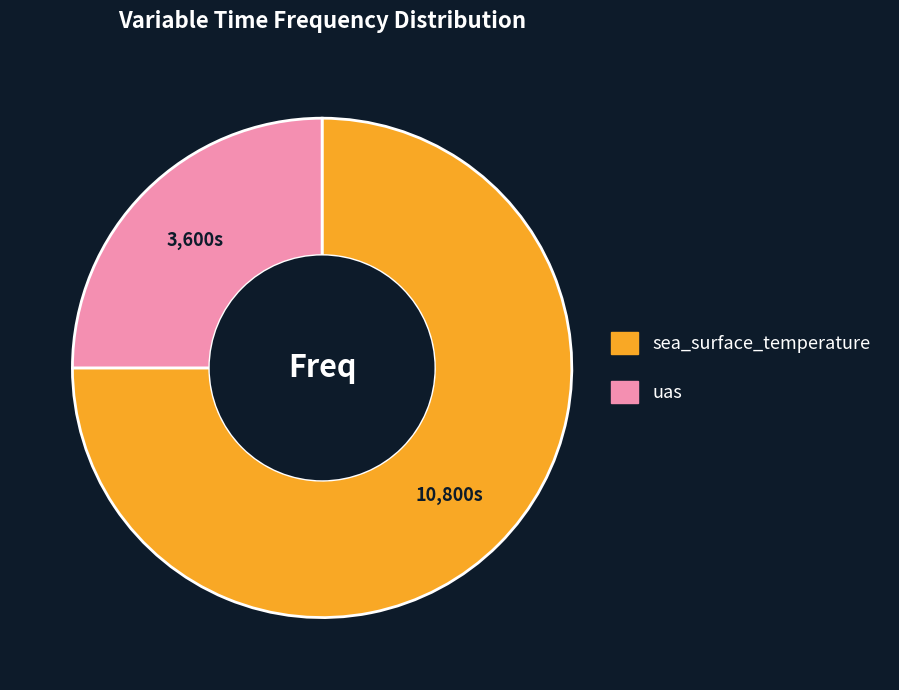

Approximately how many times larger is the value at sea_surface_temperature compared to uas?

3.0